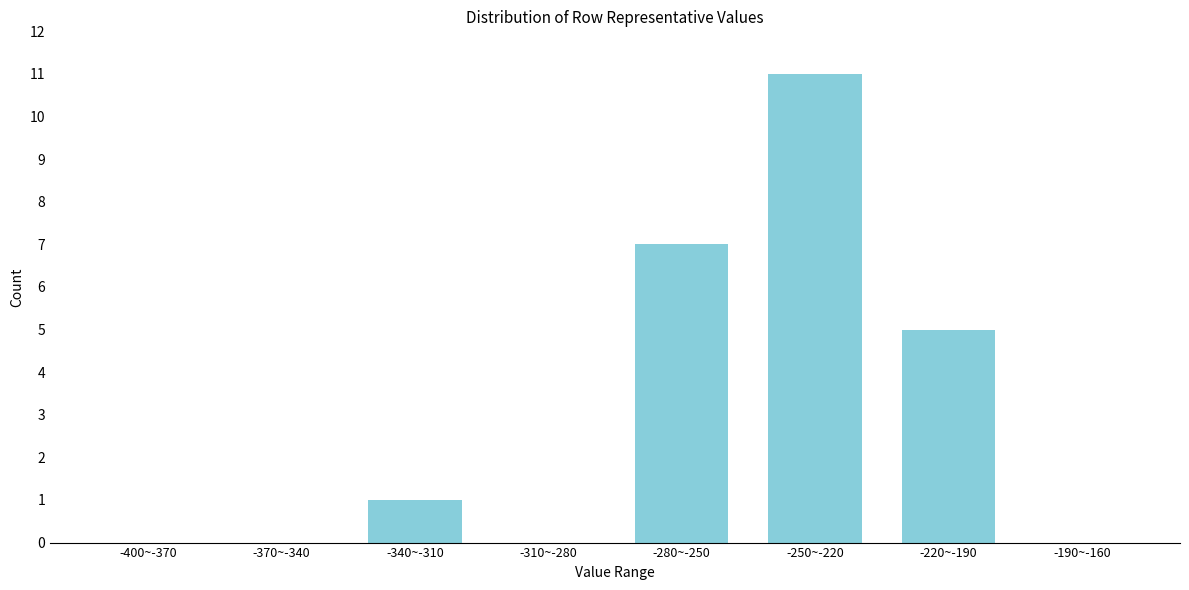

Reading left to right, list all the values displayed in this chart.

-400~-370=0	-370~-340=0	-340~-310=1	-310~-280=0	-280~-250=7	-250~-220=11	-220~-190=5	-190~-160=0